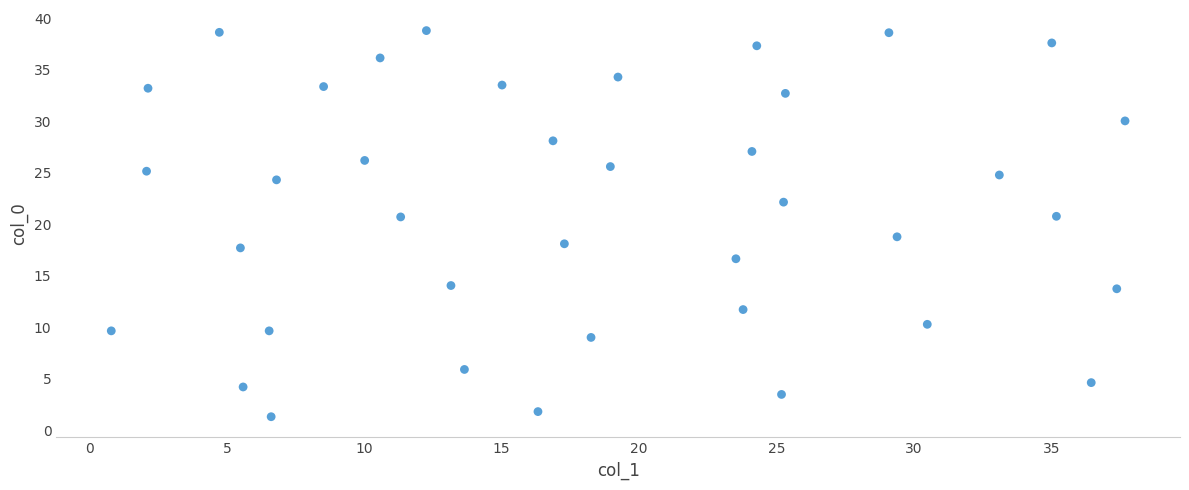

What is the range of Y values (max minus min)?

37.5